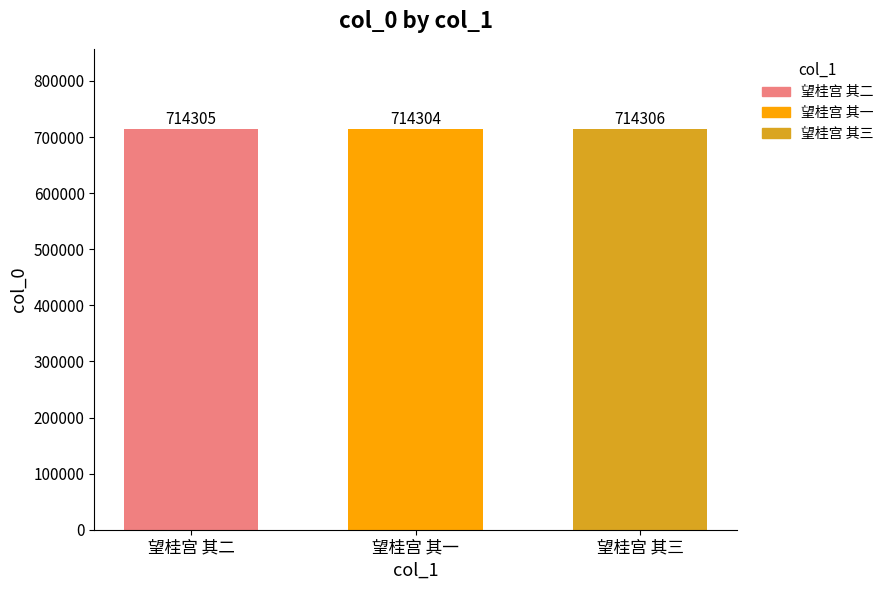

What is the change in value from 望桂宫 其一 to 望桂宫 其三?

+2